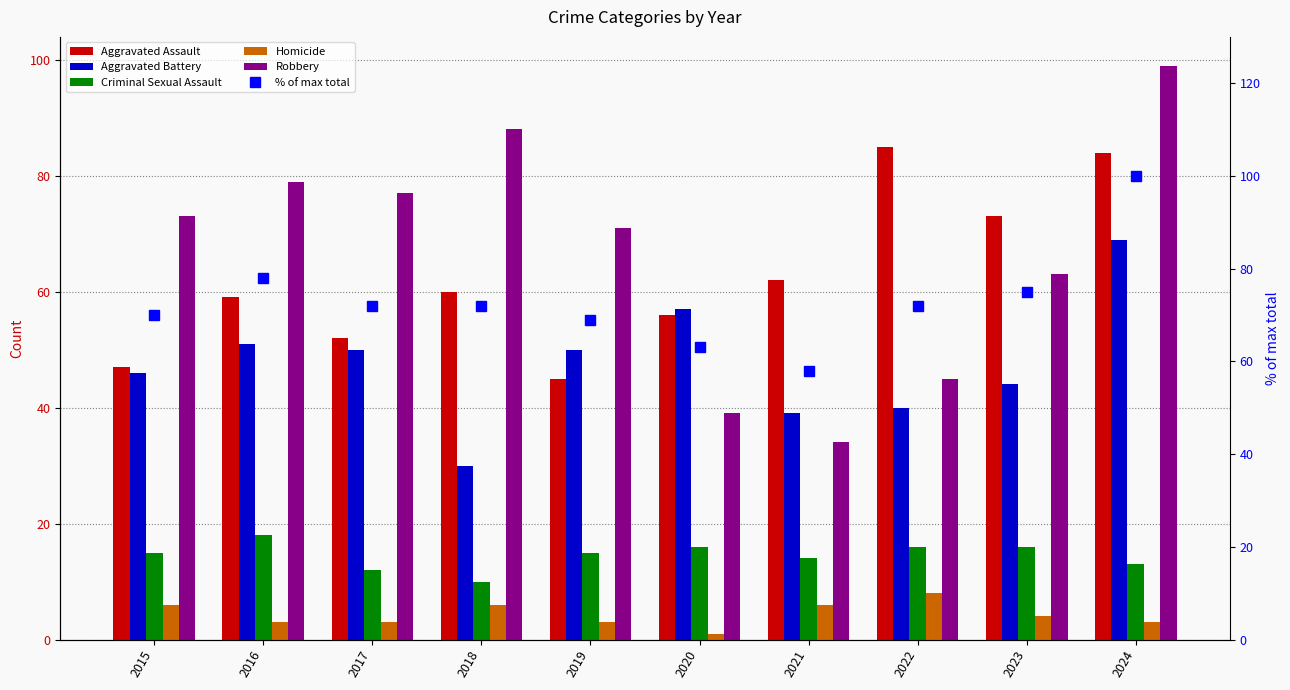

True or false: % of max total has a value of 132 at 2023.

False